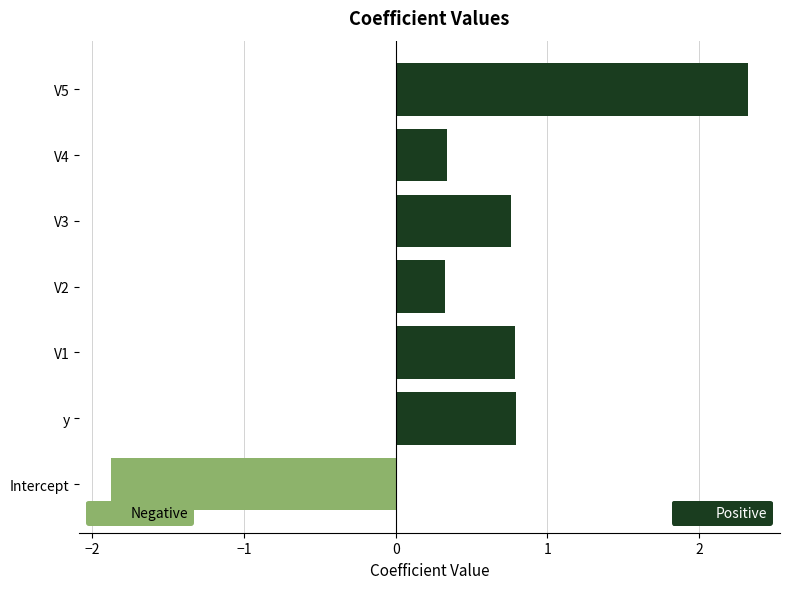

How many negative values does the Negative series have?

1